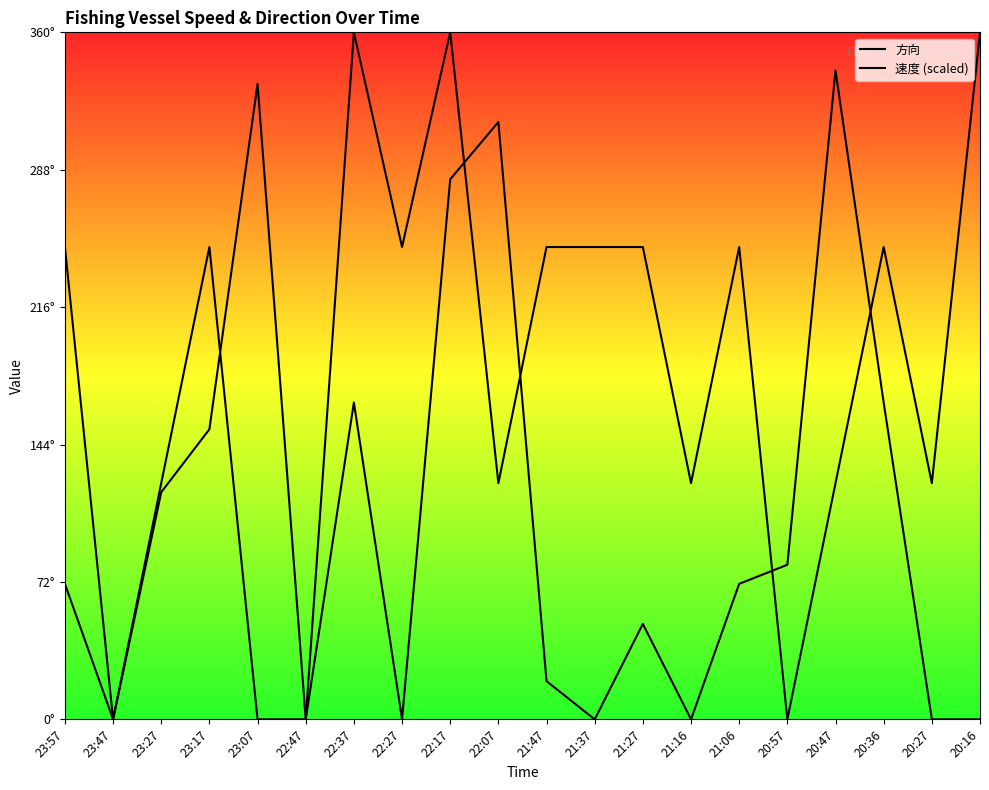

What position from the right is 21:37?

9